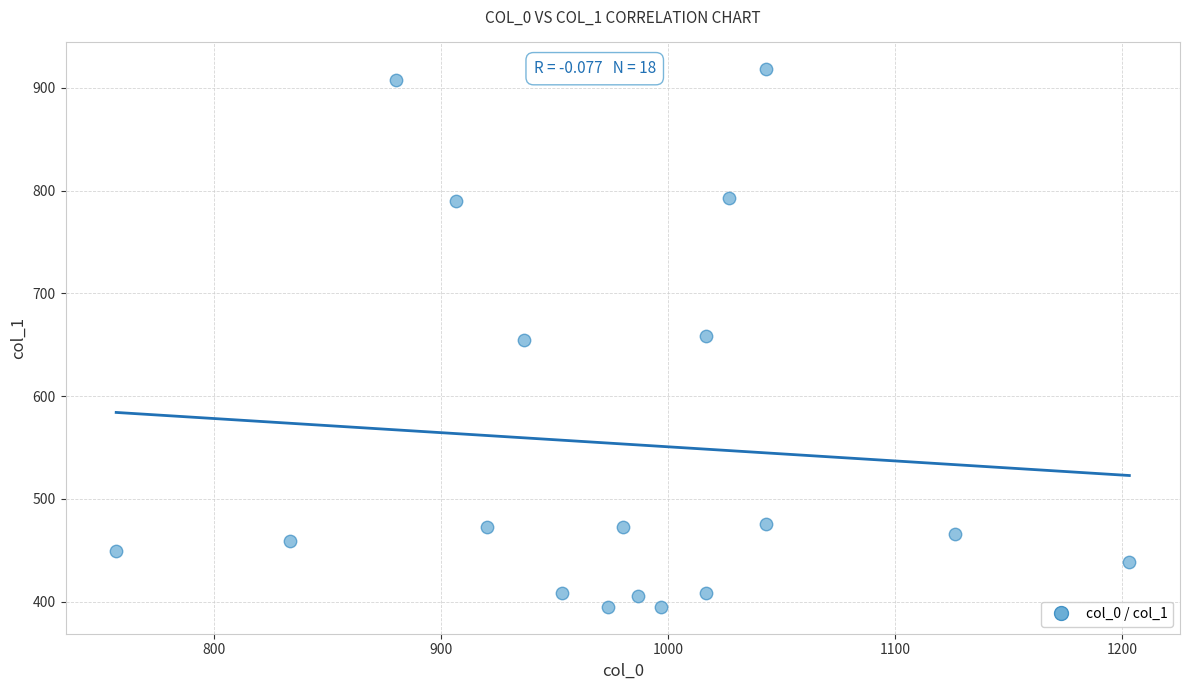

What is the range of Y values (max minus min)?

523.1